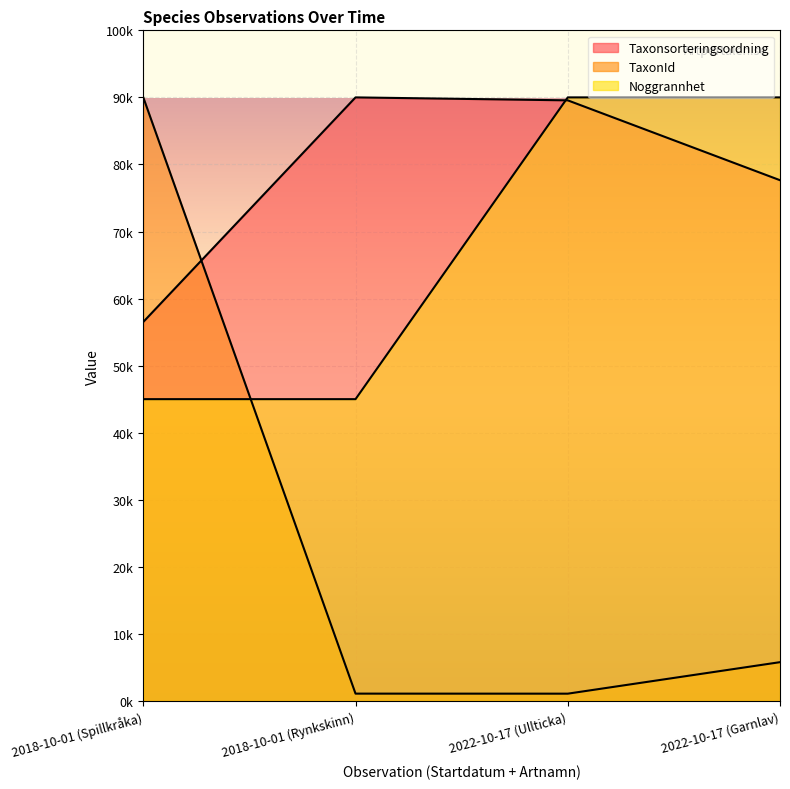

True or false: Noggrannhet has more than 1 points higher than both neighbors.

False